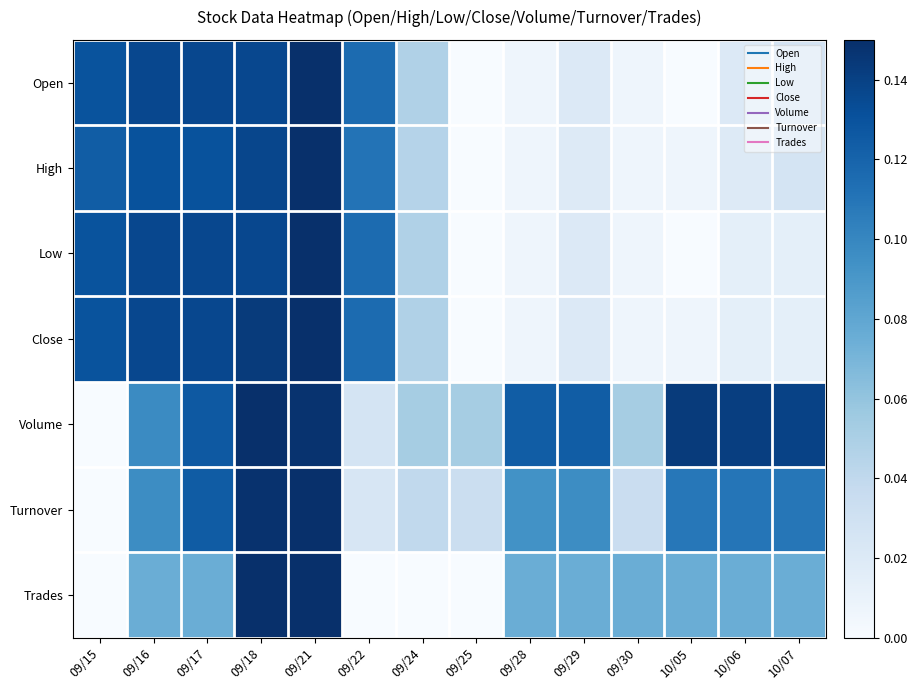

Count the number of categories in the chart.

14